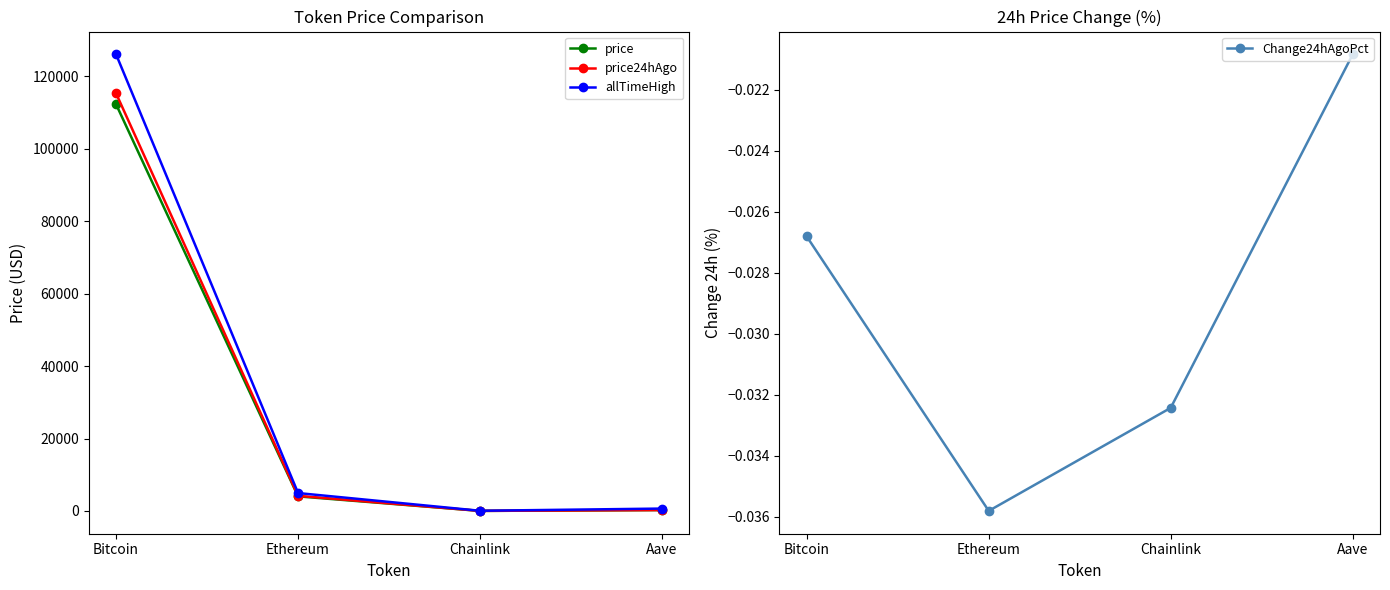

Which series has the widest spread of values?

allTimeHigh